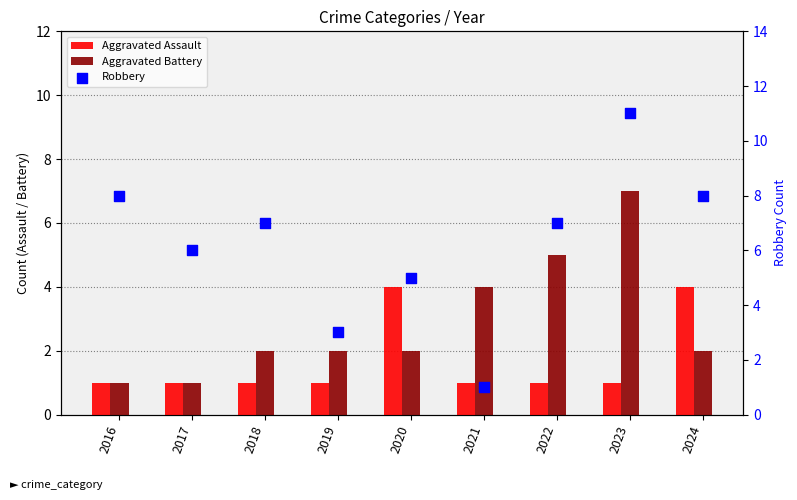

Which series reaches the minimum Y coordinate?

Aggravated Assault